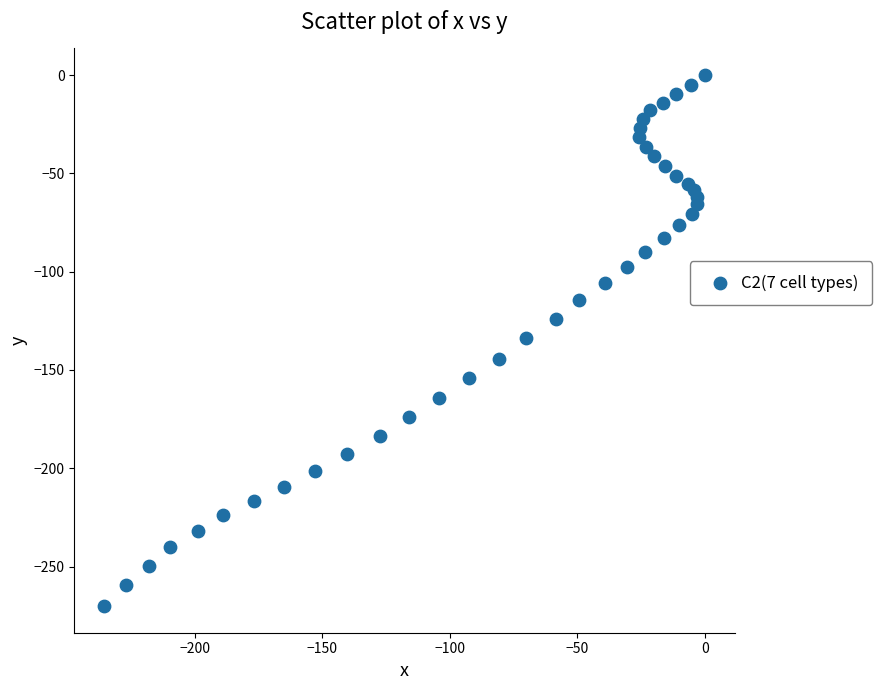

What is the range of X values (max minus min)?

235.5